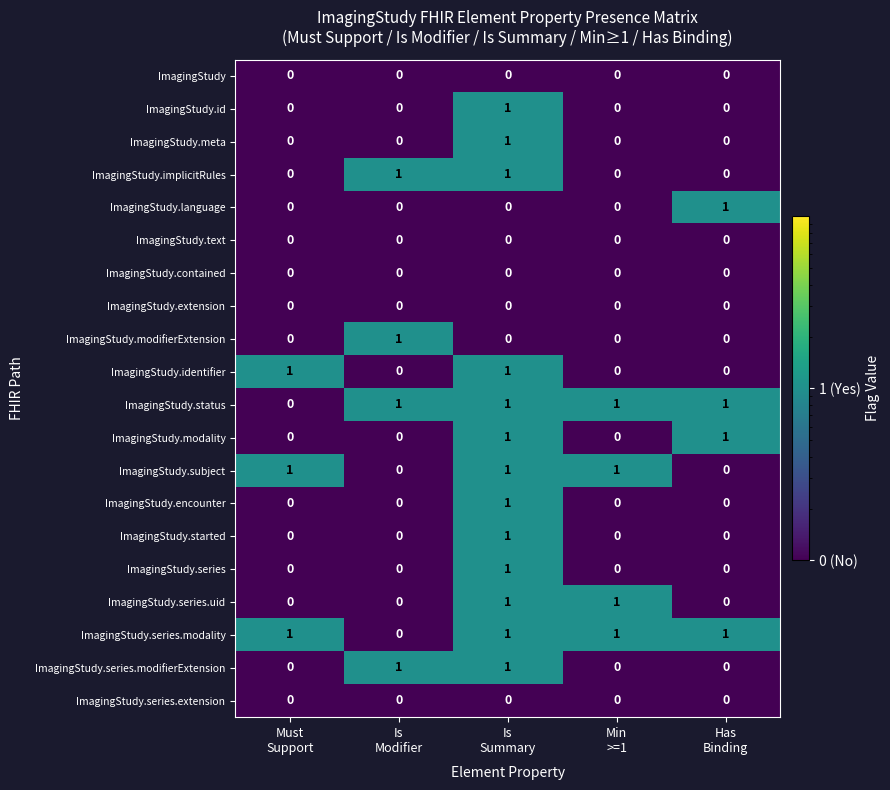

At how many categories does at least one series exceed 0?

5